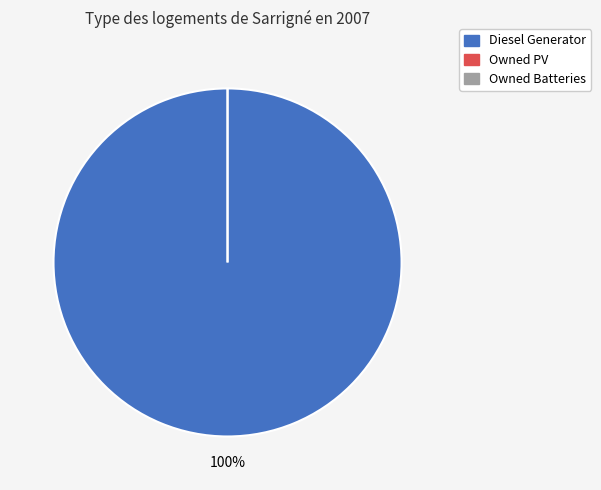

Which slice is the largest?

Diesel Generator